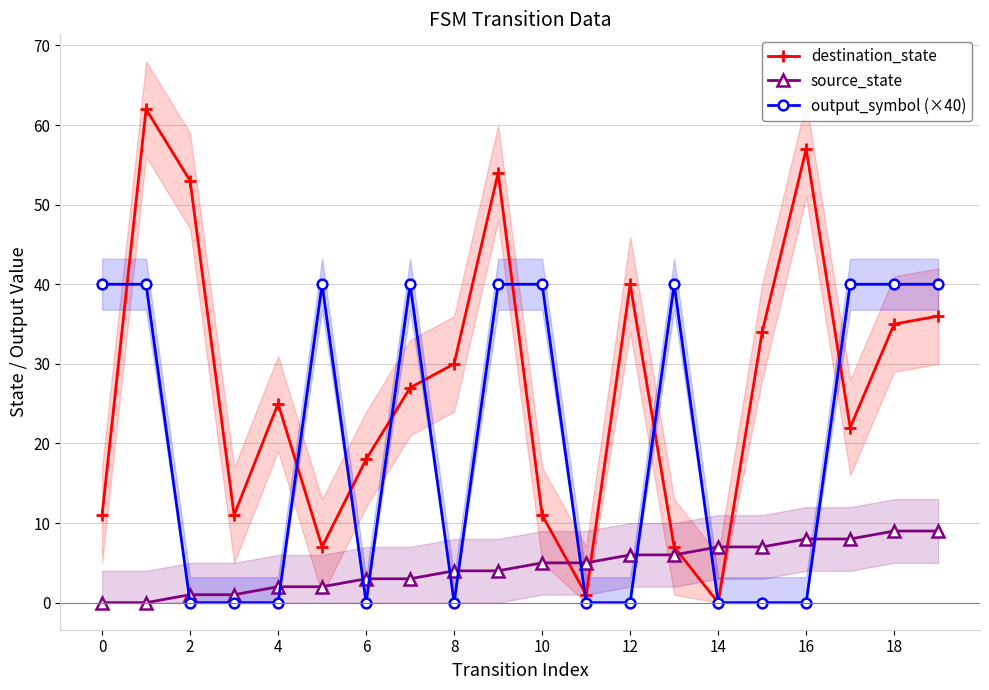

Rank the series by their average value, from lowest to highest.

source_state, output_symbol (×40), destination_state